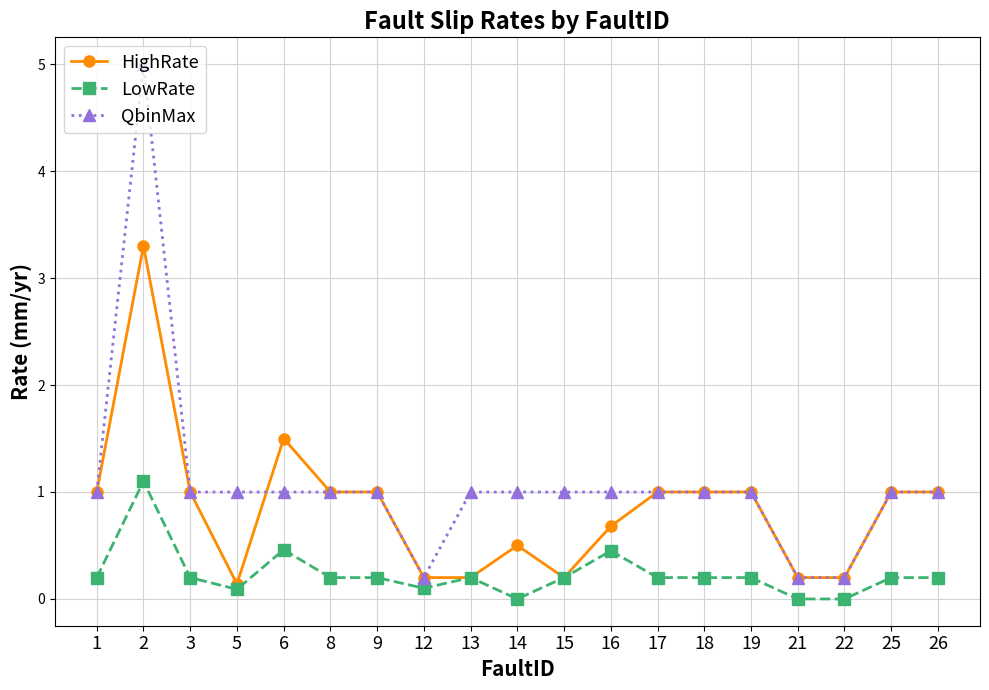

What is the average value of the HighRate series?

0.8